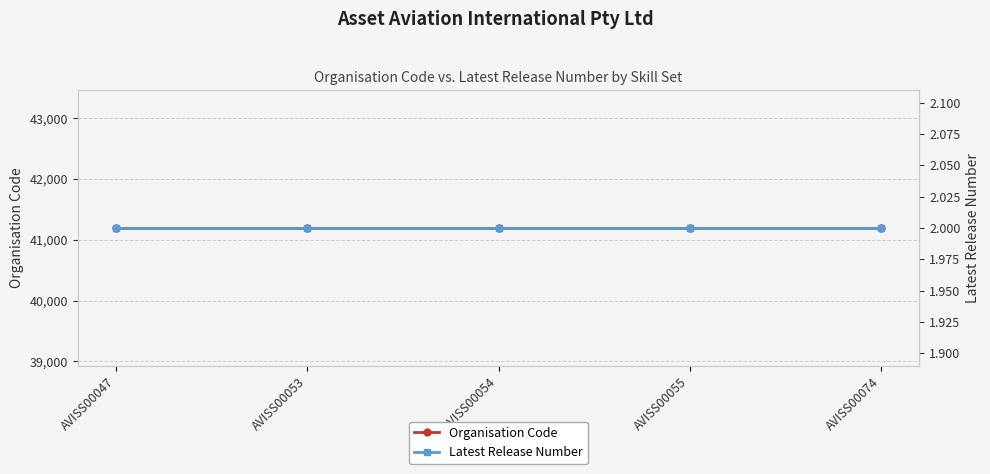

Which series has the largest total across all categories?

Organisation Code